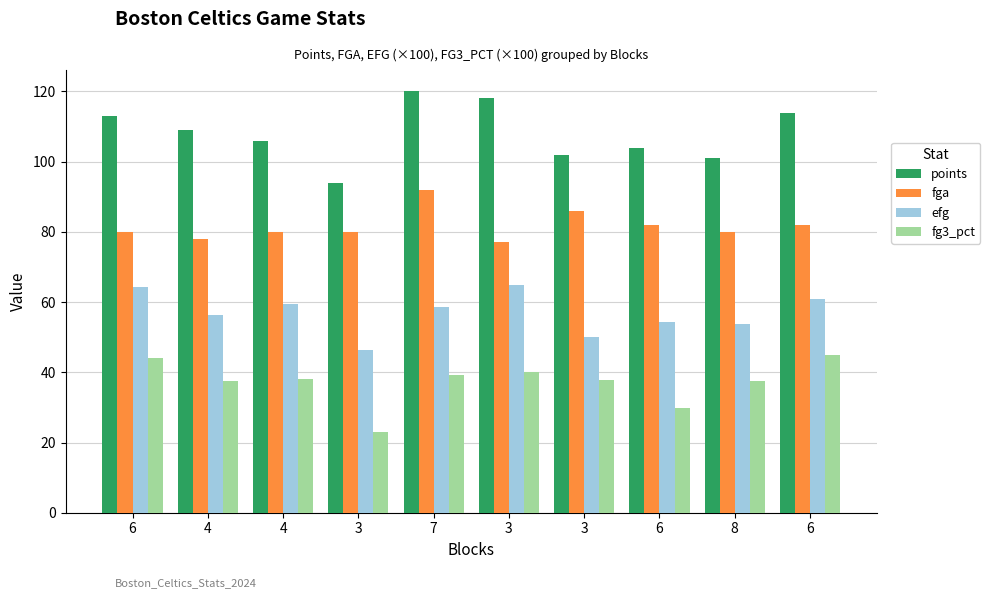

What is the total value across all series at 3?

243.2